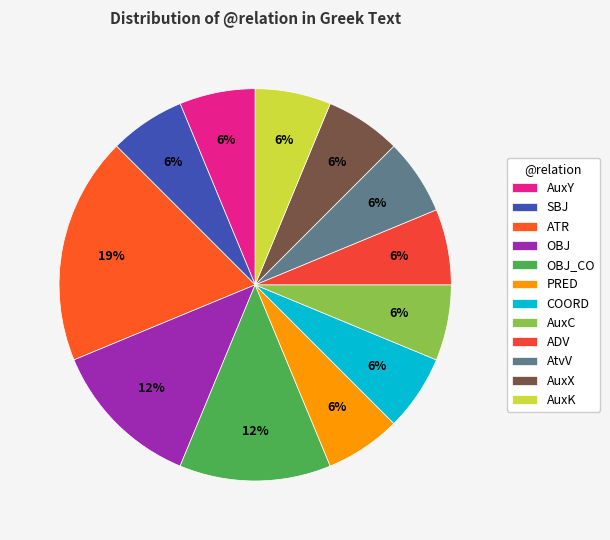

Does AuxX account for over 50% of the chart?

No